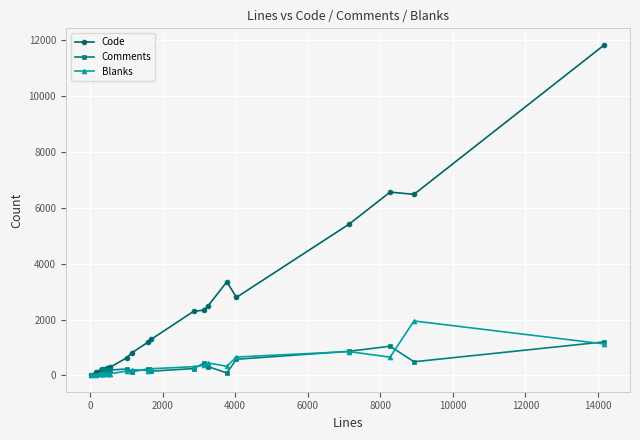

Which series has the largest total across all categories?

Code